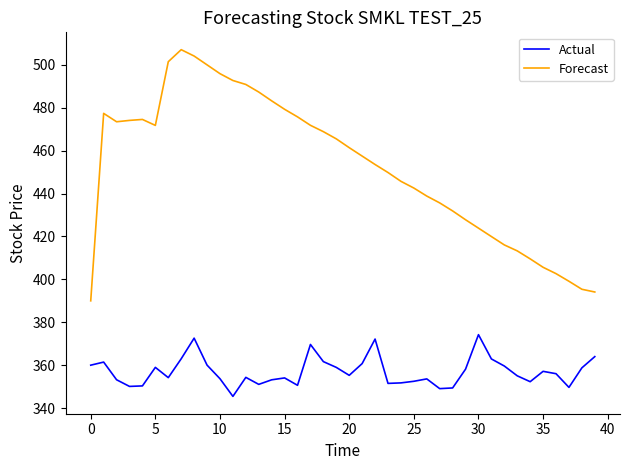

What is the lowest value of the Actual series?

345.5